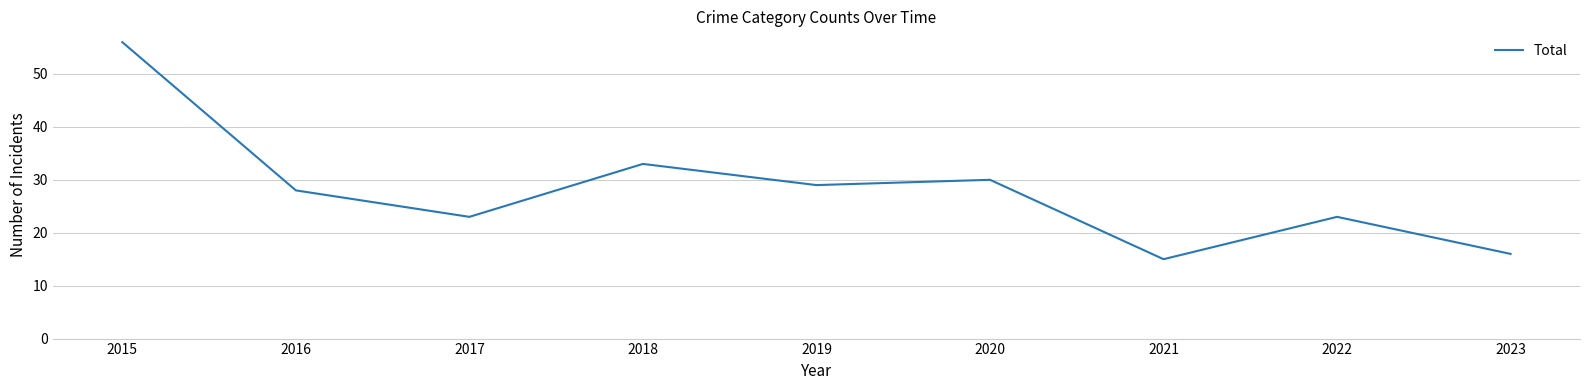

What is the average value?

28